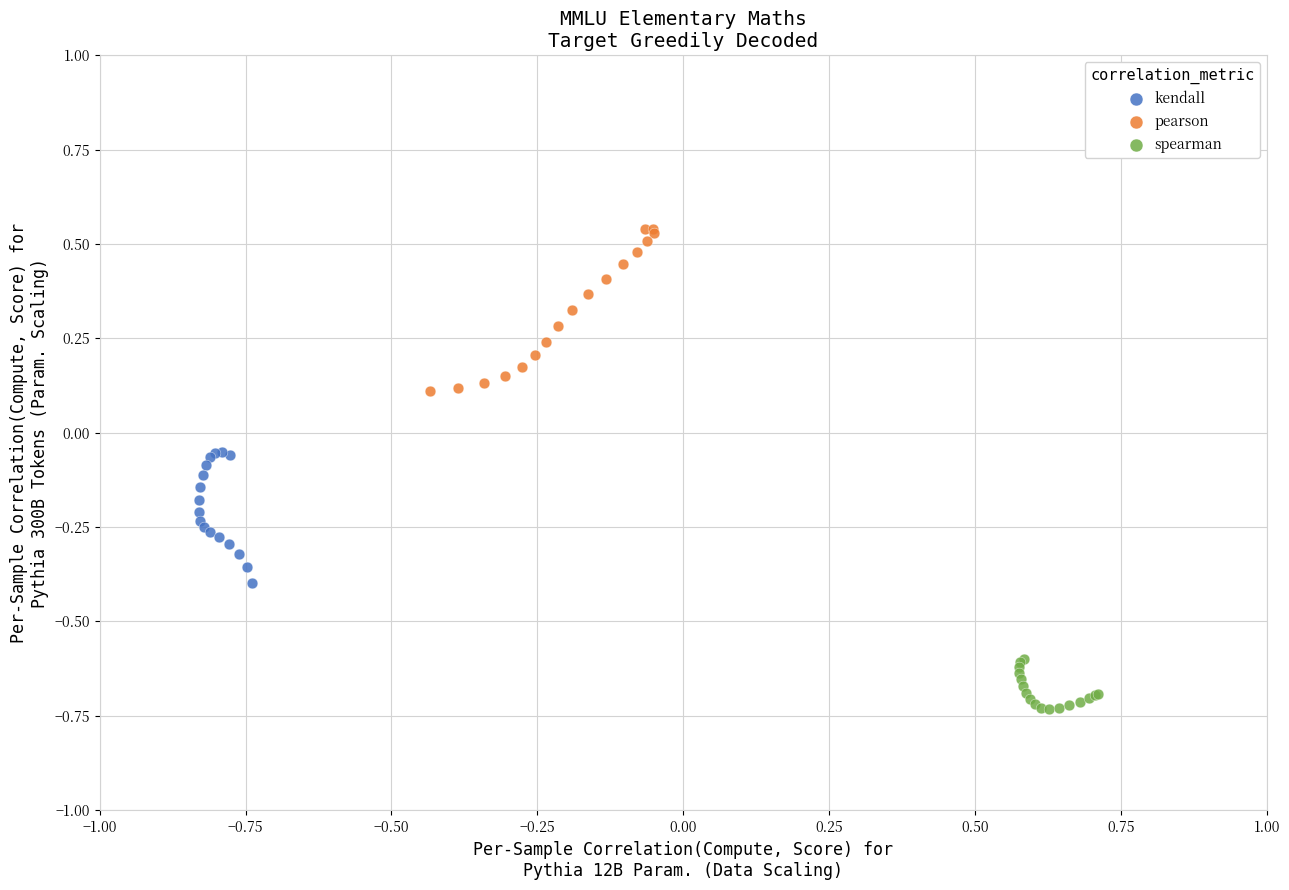

Which series contains the highest Y value?

pearson